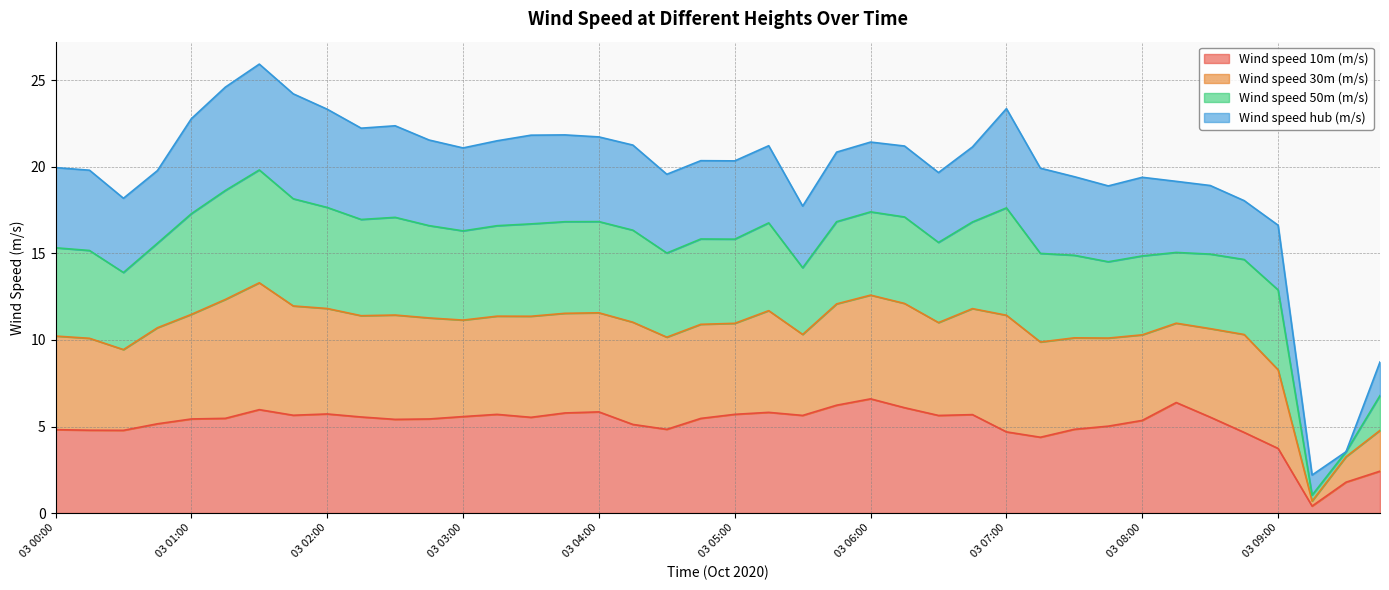

Between 03 08:30 and 03 08:00, which is larger?

03 08:30